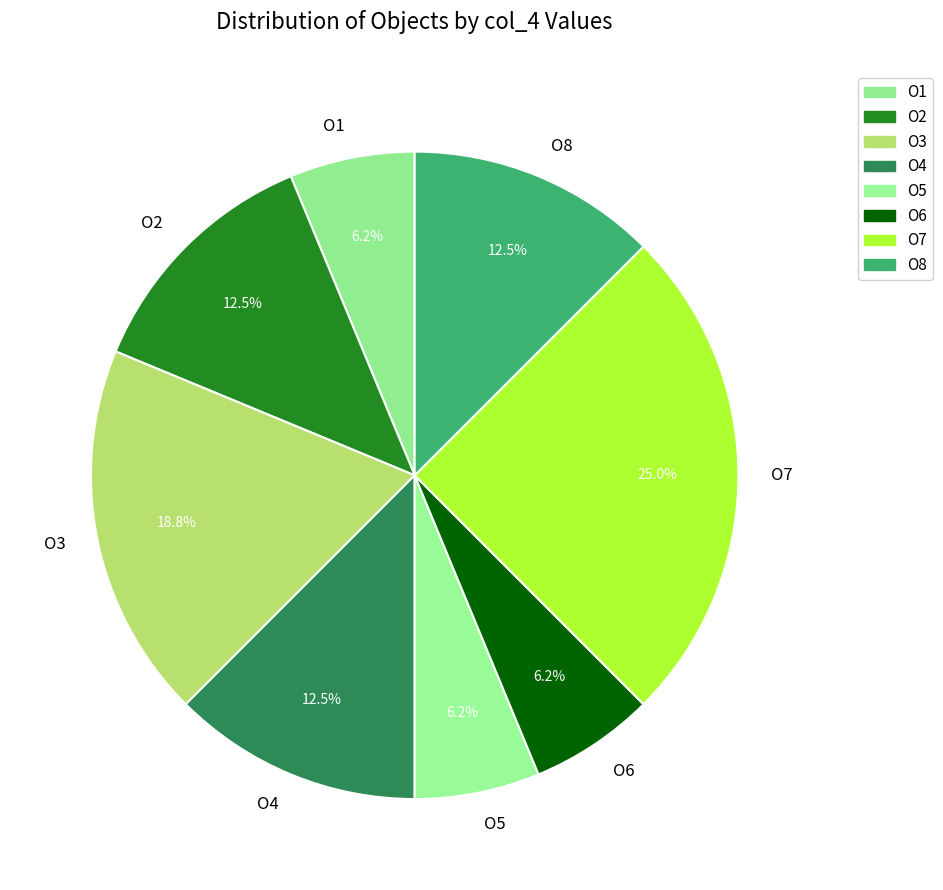

What is the largest slice in the pie chart?

O7